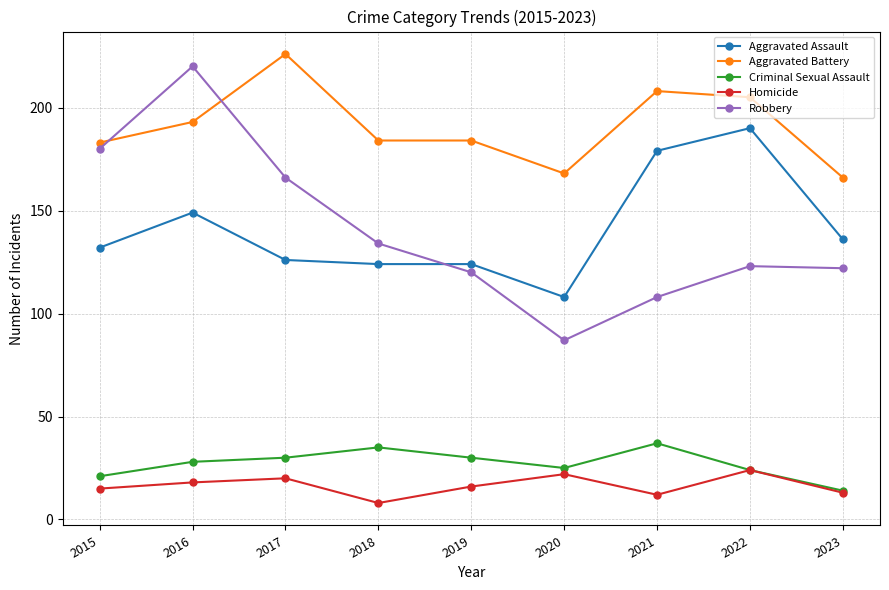

What is the spread (max minus min) of values at 2023?

153